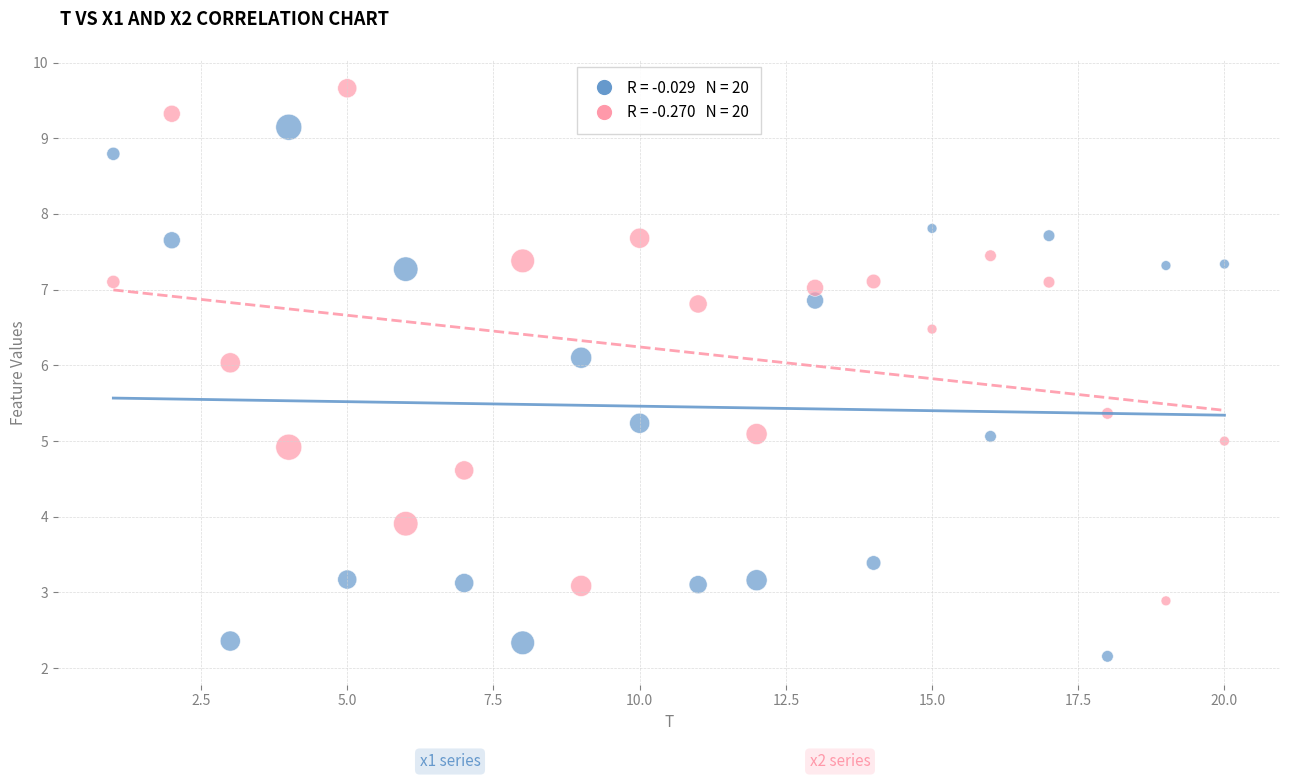

Across all data points, what is the range of Y values (max minus min)?

7.5